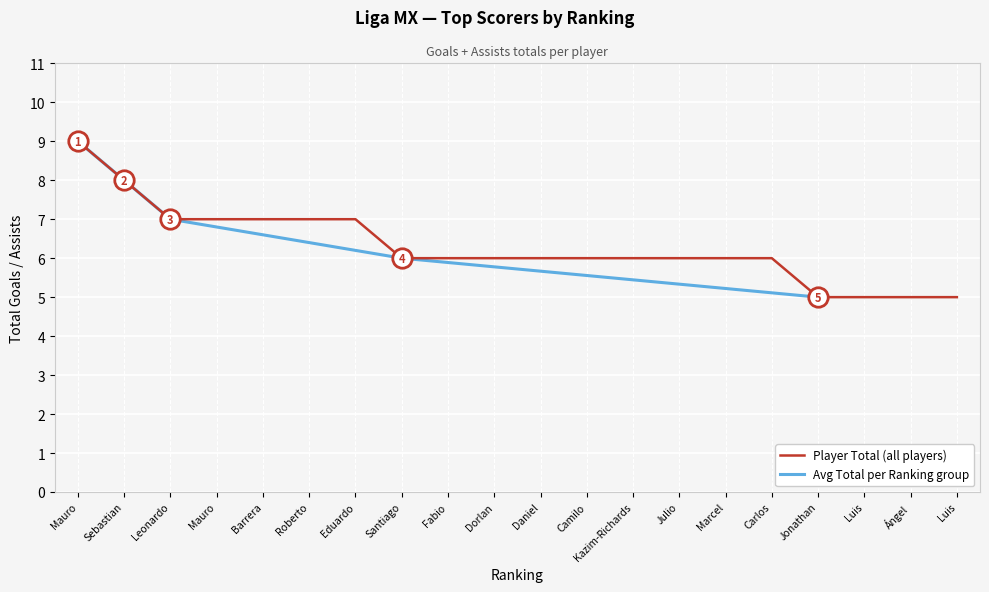

How many values are between 6 and 7?

14